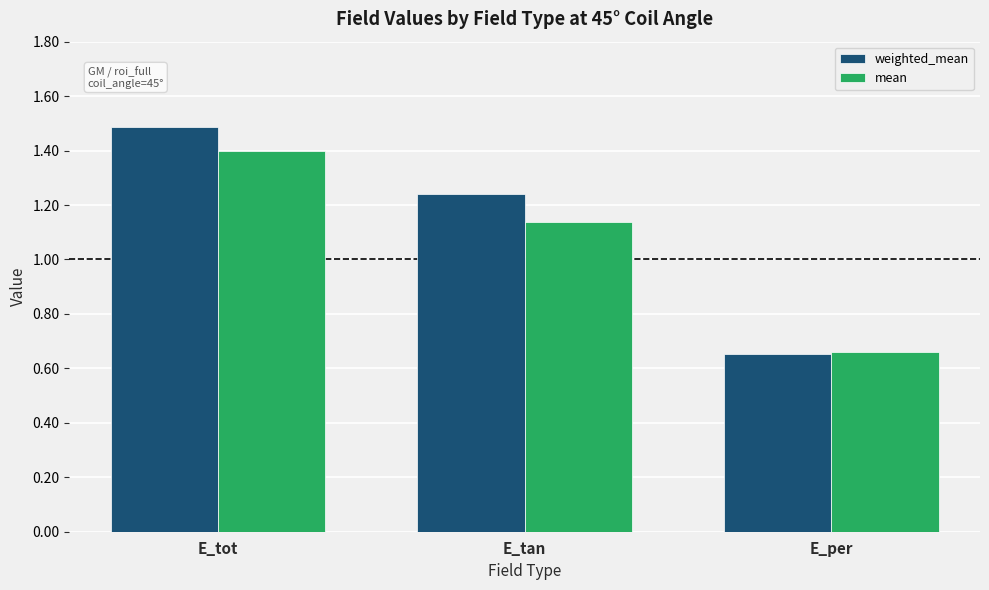

Which series has the widest spread of values?

weighted_mean